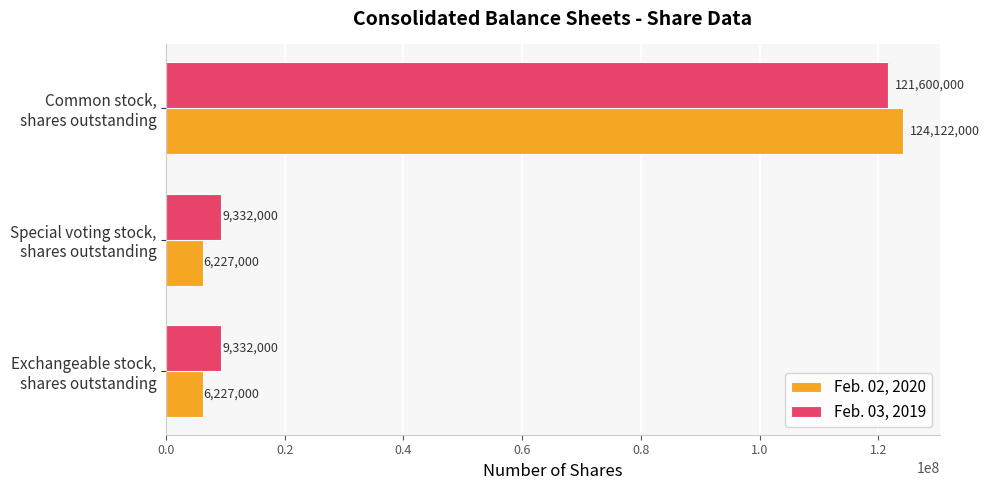

At which category does the chart reach its peak across all series?

Common stock,
shares outstanding